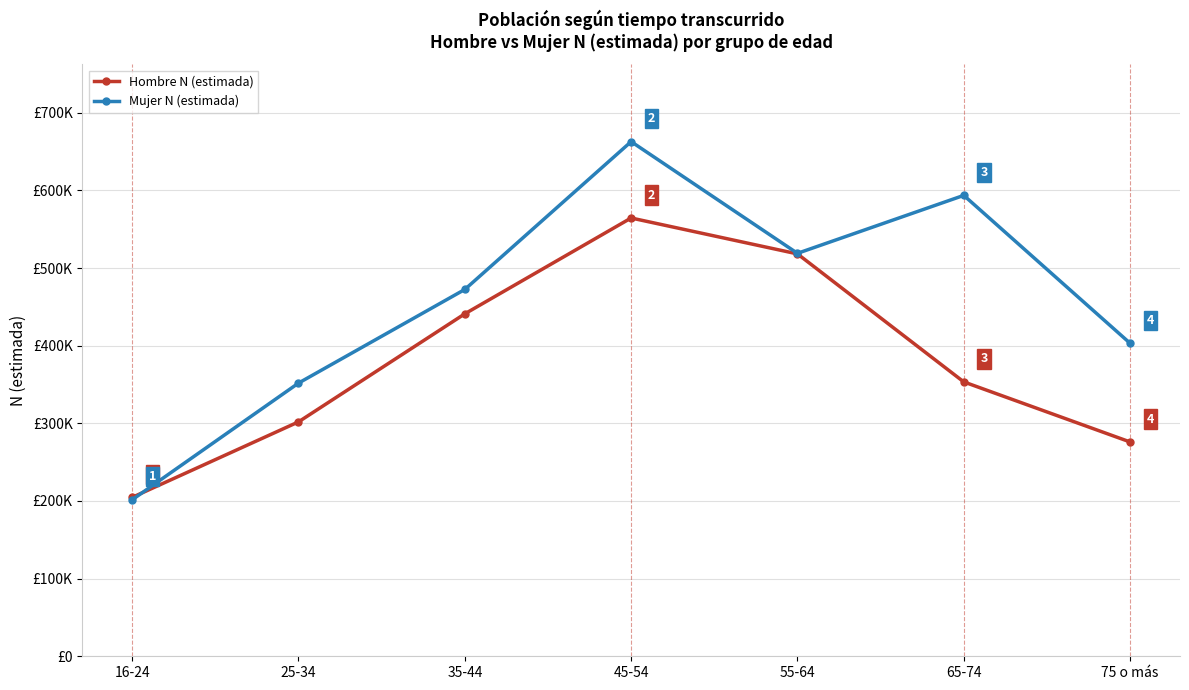

Reading left to right, extract all data points from this chart.

Hombre N (estimada): 204615	301864	441006	564416	518172	353324	275996
Mujer N (estimada): 201548	351795	472387	662758	518907	593531	403079